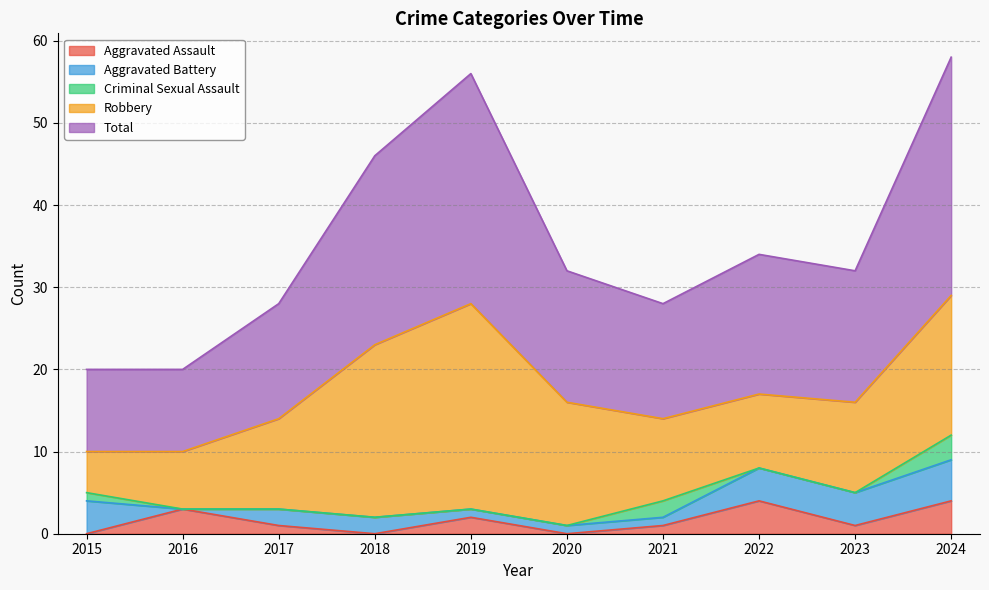

At how many categories does at least one series exceed 18?

3